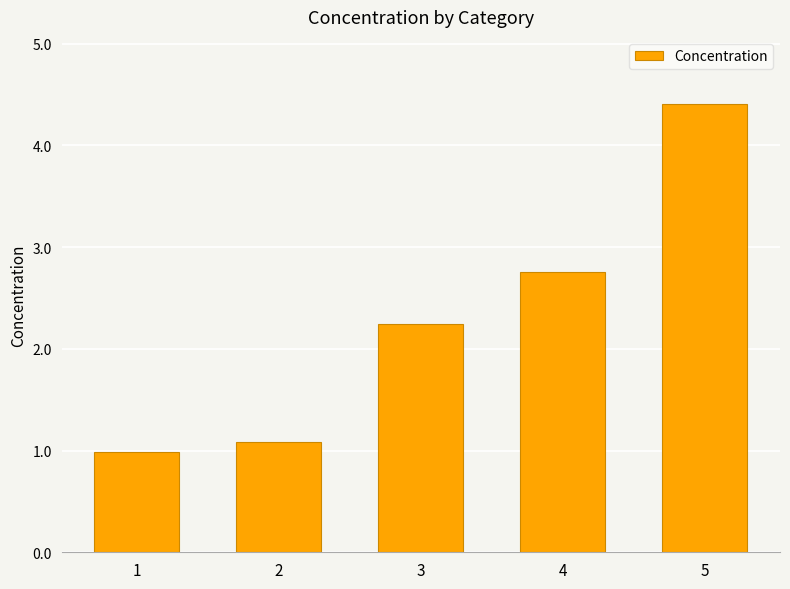

The value at 5 is 6.0. True or false?

False